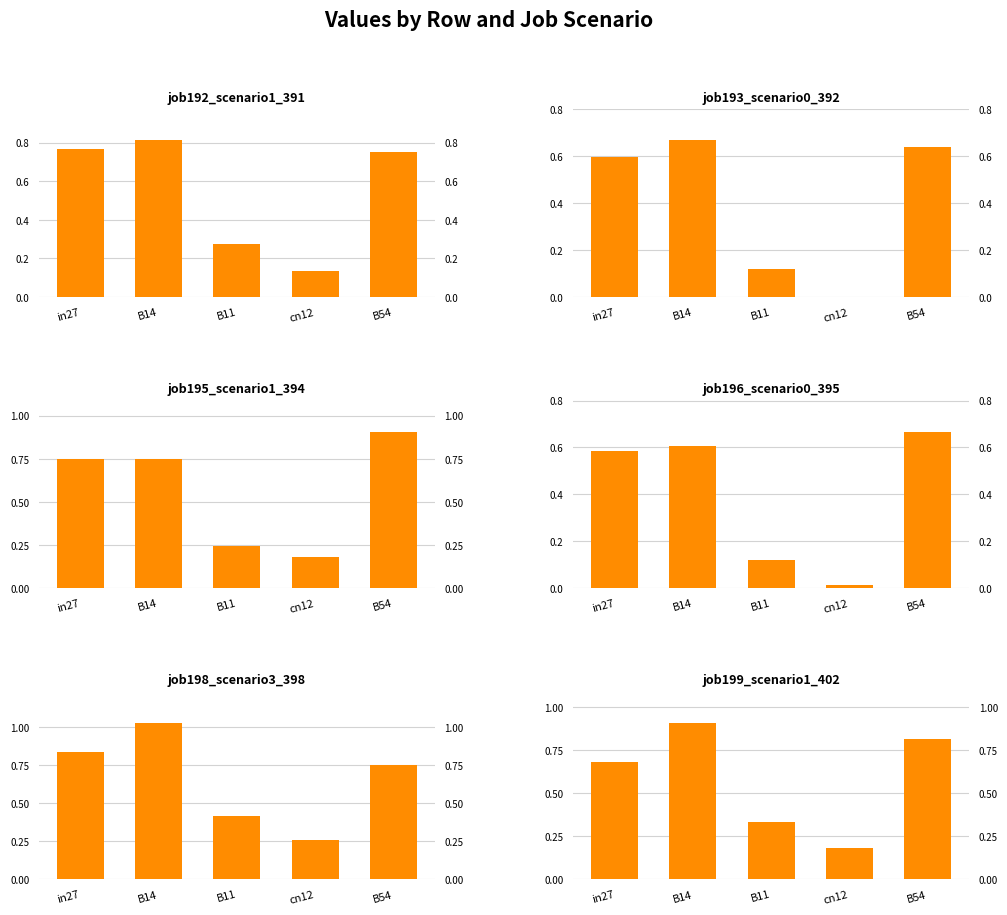

Rank the series by their maximum value, from lowest to highest.

job193_scenario0_392, job196_scenario0_395, job192_scenario1_391, job195_scenario1_394, job199_scenario1_402, job198_scenario3_398